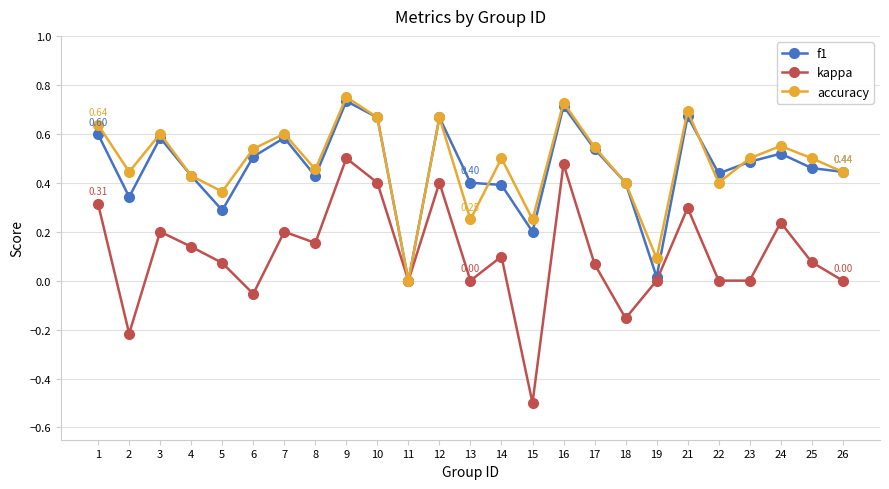

Where is the first local minimum for kappa?

2